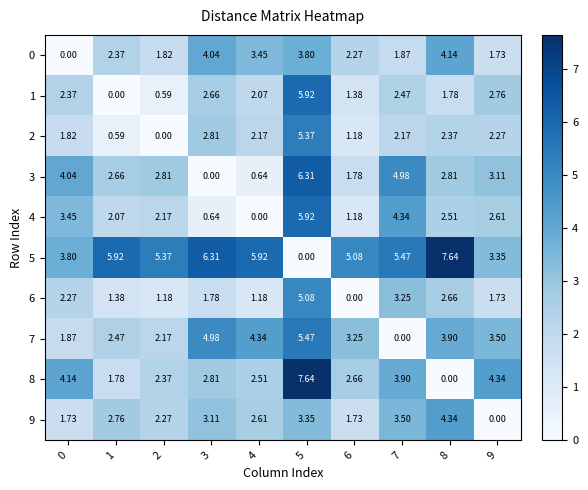

Is the value of 1 at 7 greater than the value of 4 at 8?

No